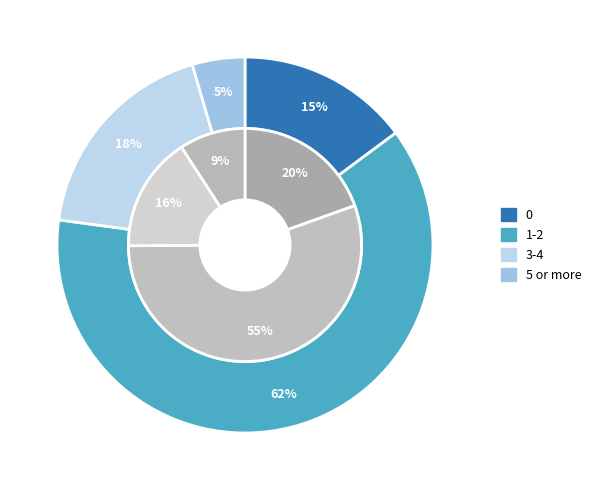

What is the smallest slice in the pie chart?

5 or more